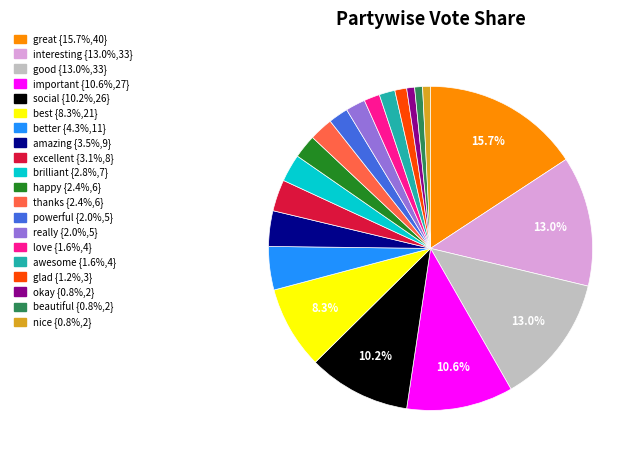

How many slices are in this pie chart?

20